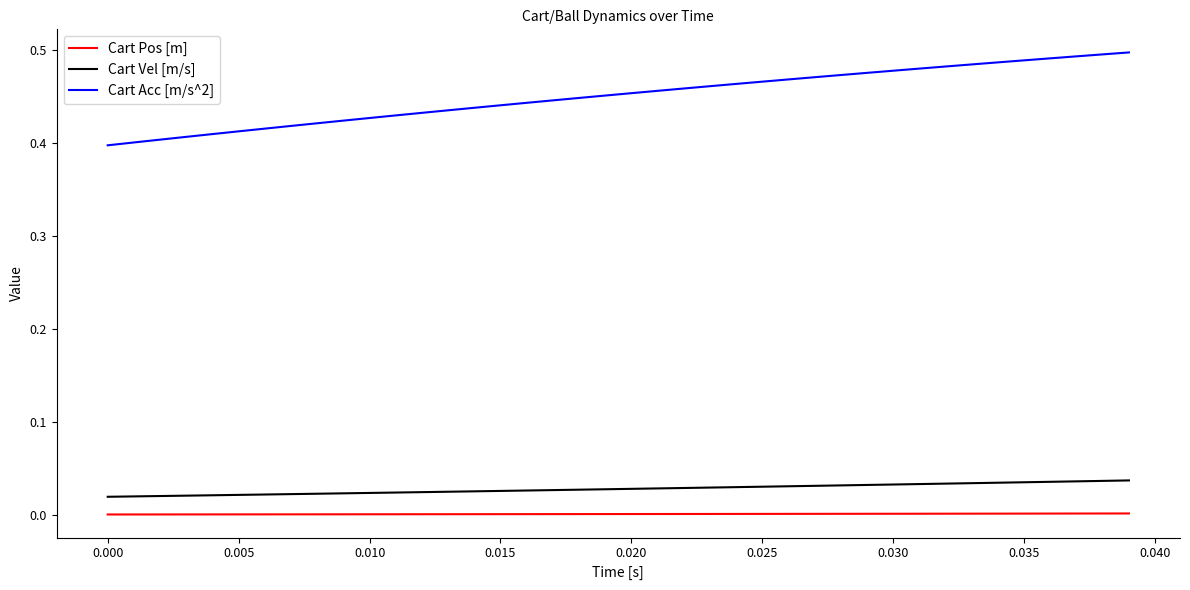

Which series has the largest total across all categories?

Cart Acc [m/s^2]